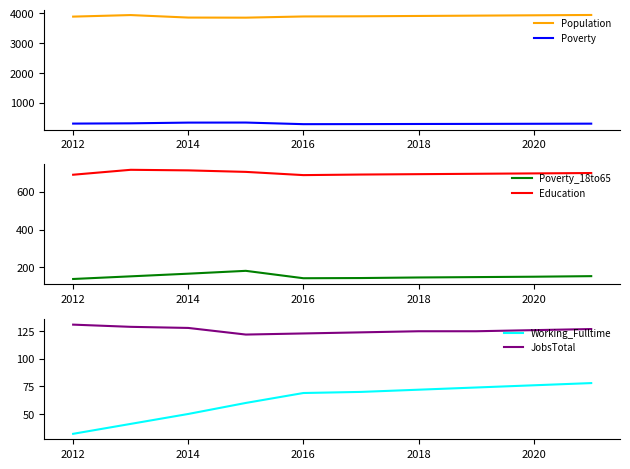

What is the lowest value of the Population series?

3856